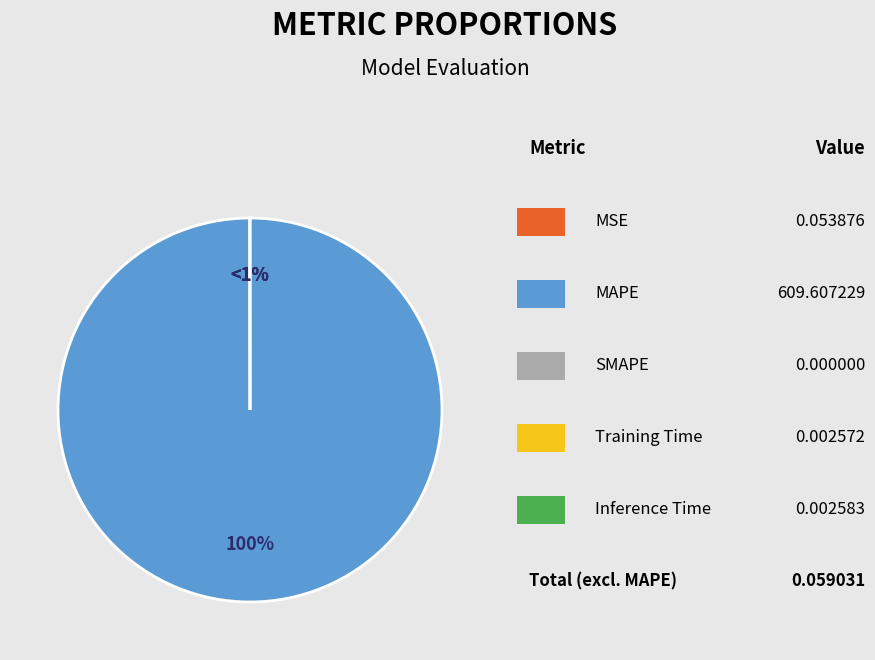

How many slices are in this pie chart?

4